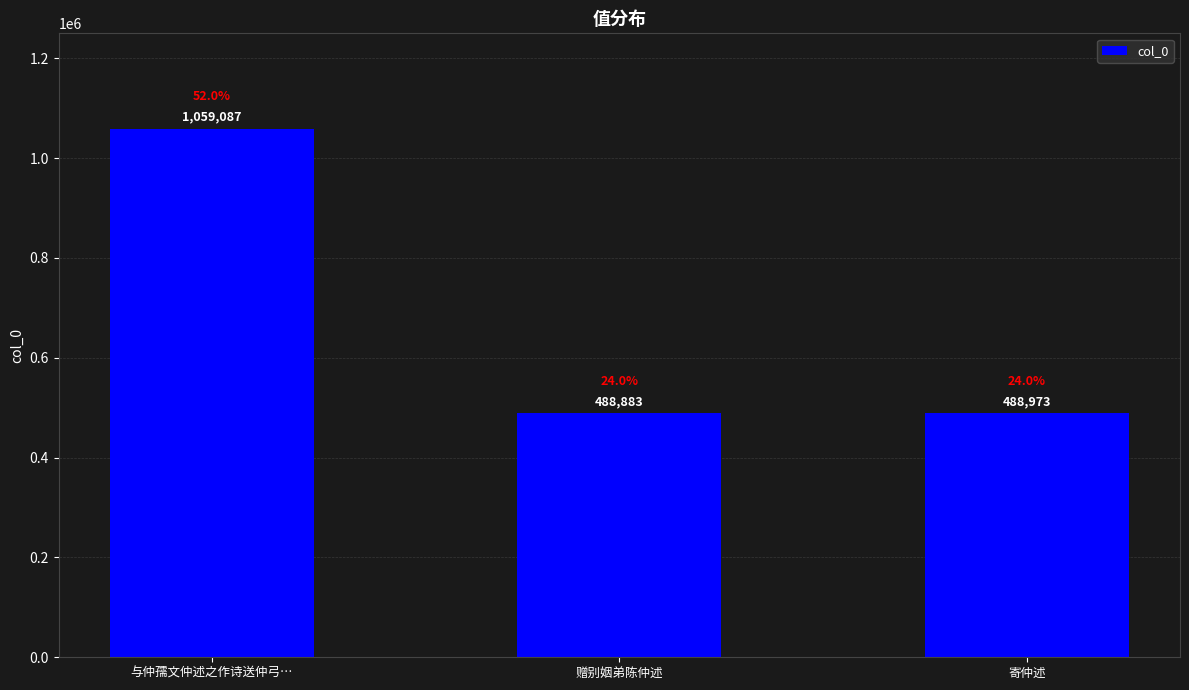

What is the average value?

678981